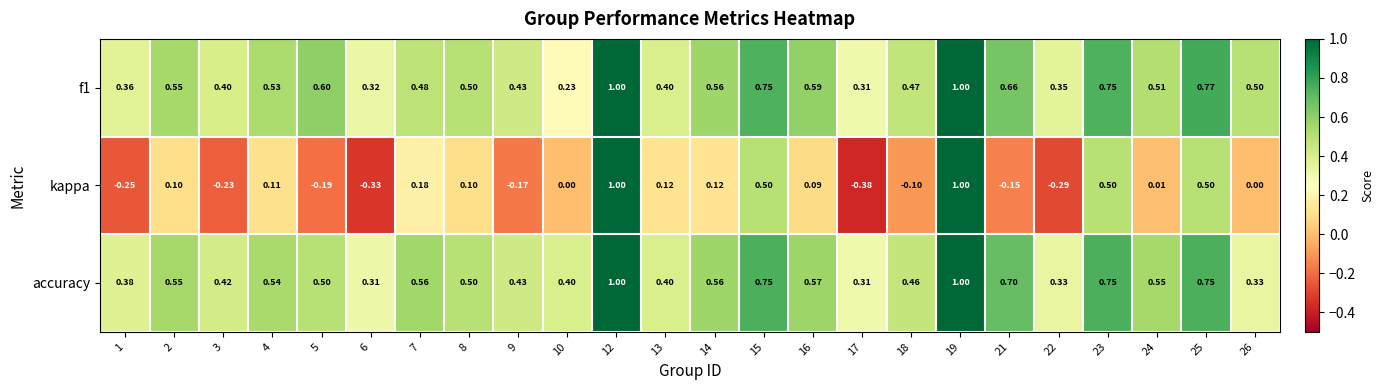

Which label corresponds to the smallest value in the chart?

17